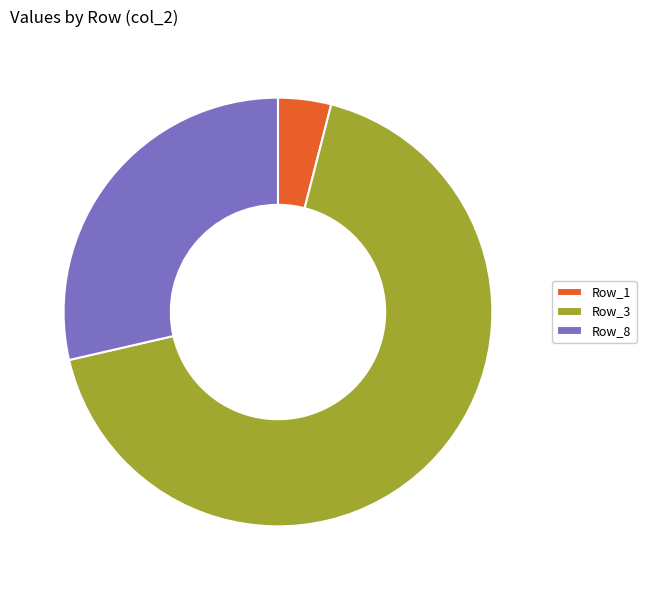

Rank the categories by value from highest to lowest.

Row_3, Row_8, Row_1